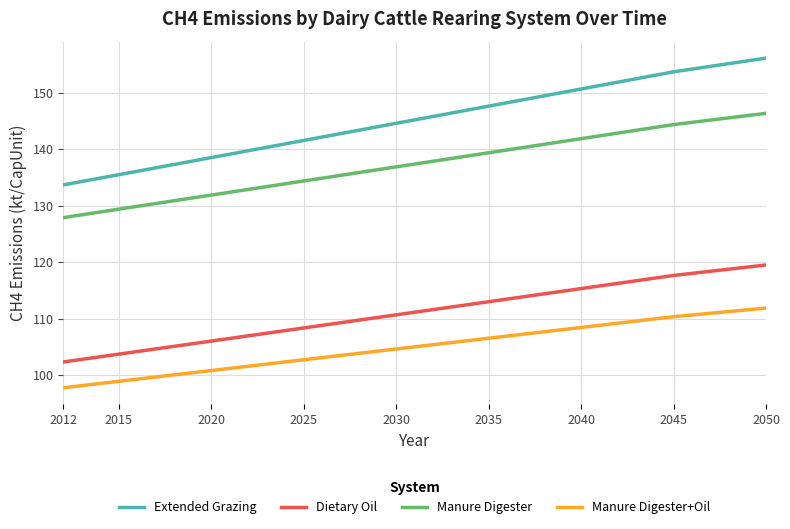

Rank the series by their average value, from lowest to highest.

Manure Digester+Oil, Dietary Oil, Manure Digester, Extended Grazing